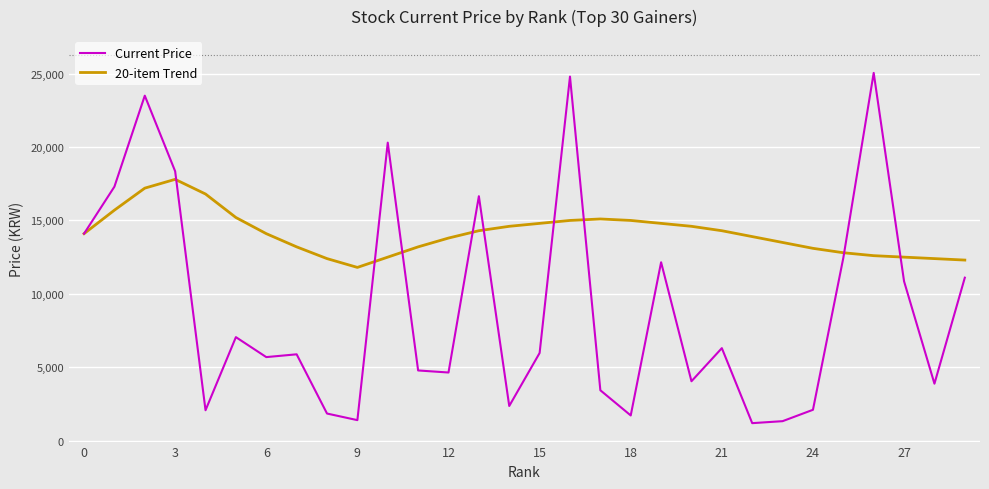

What is the smallest value displayed?

1190